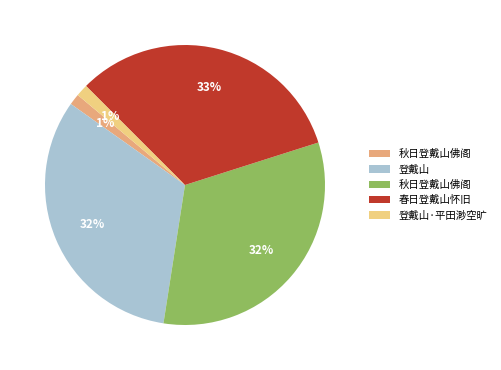

Is there a majority slice in this chart?

No